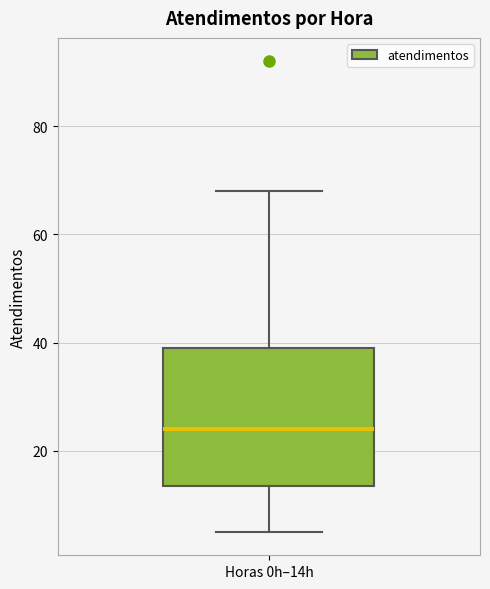

Where is the upper edge of the box for Horas 0h–14h on the y-axis? The values are not printed on the chart, so give them approximately, as read against the axis.

40